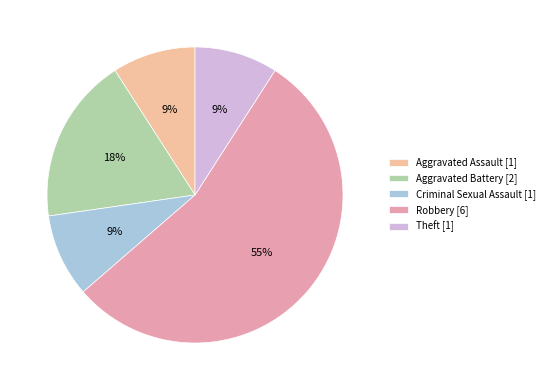

Count the number of slices in the pie.

5